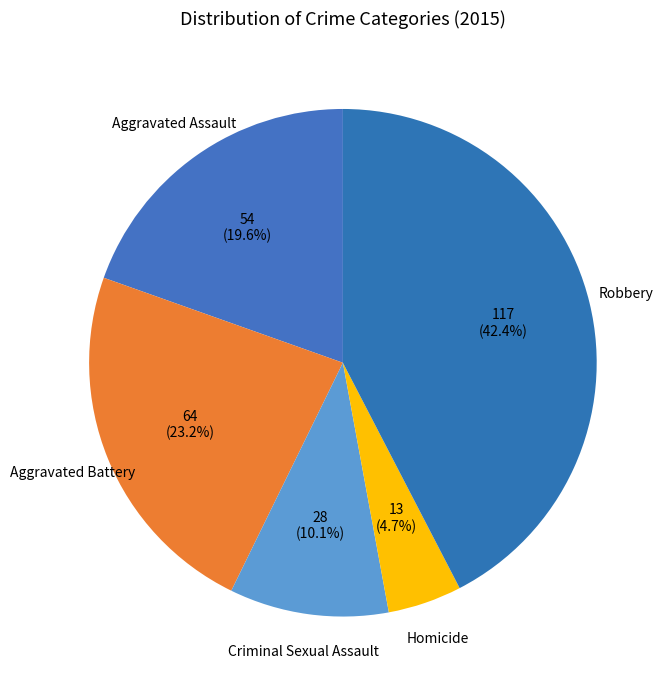

What percentage is NOT represented by Criminal Sexual Assault?

89.9%